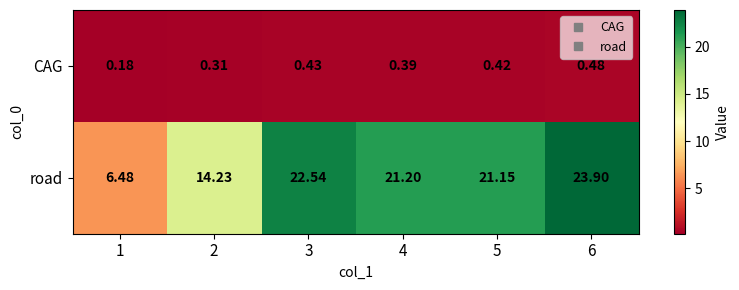

Which series has the largest range (max minus min)?

road